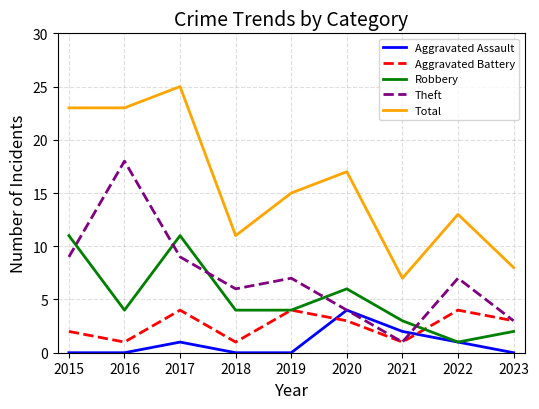

Is it true that Total equals 5 at 2016?

False